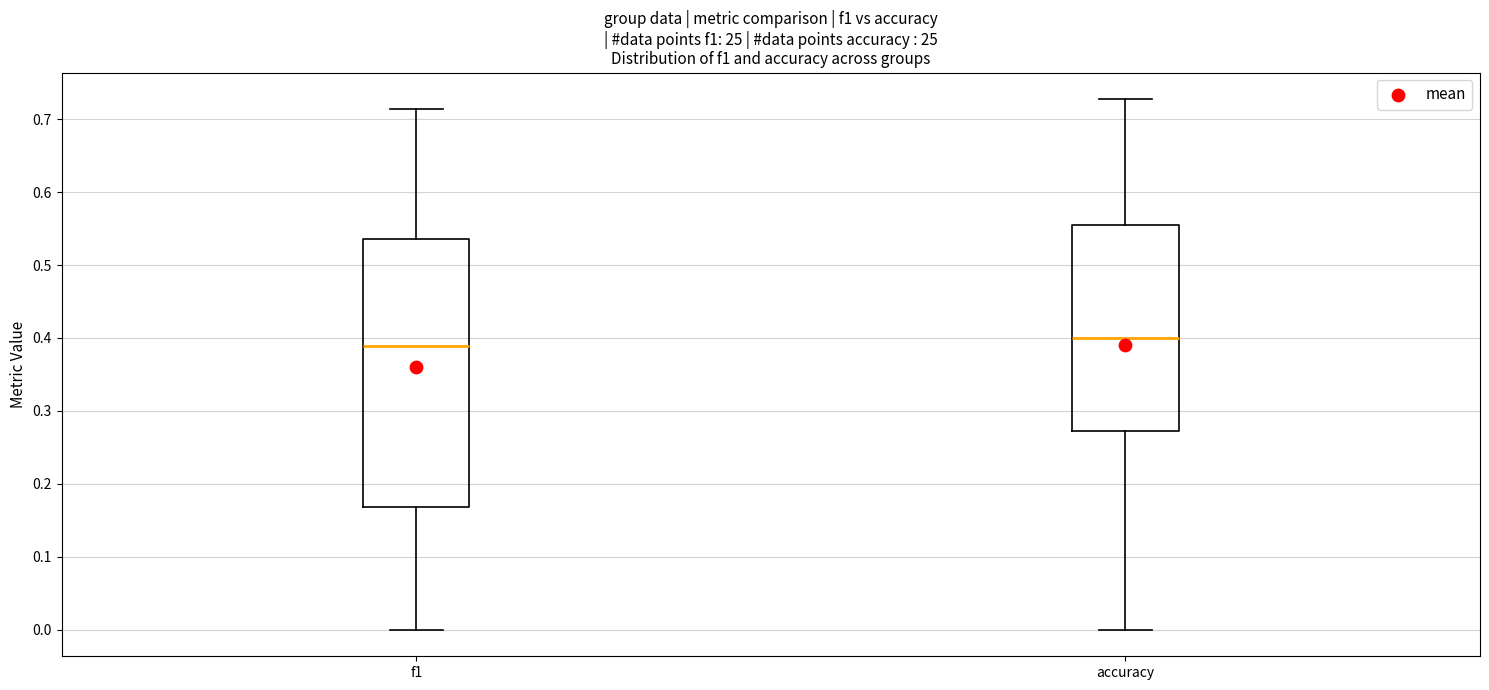

Which box's median line is the lowest?

f1